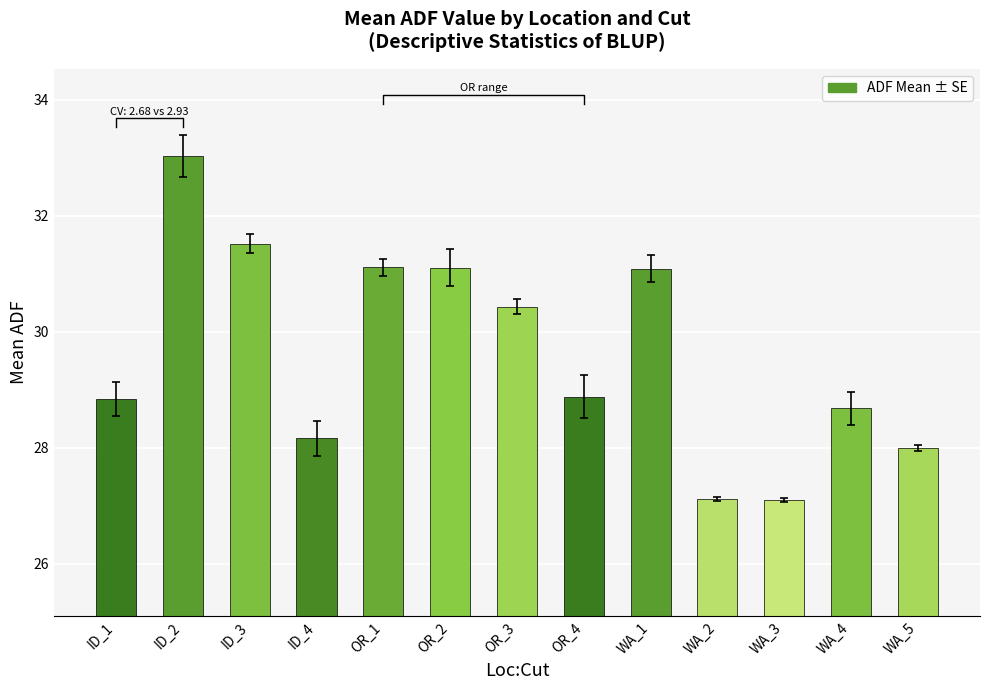

What is the label of the 4th bar from the right?

WA_2